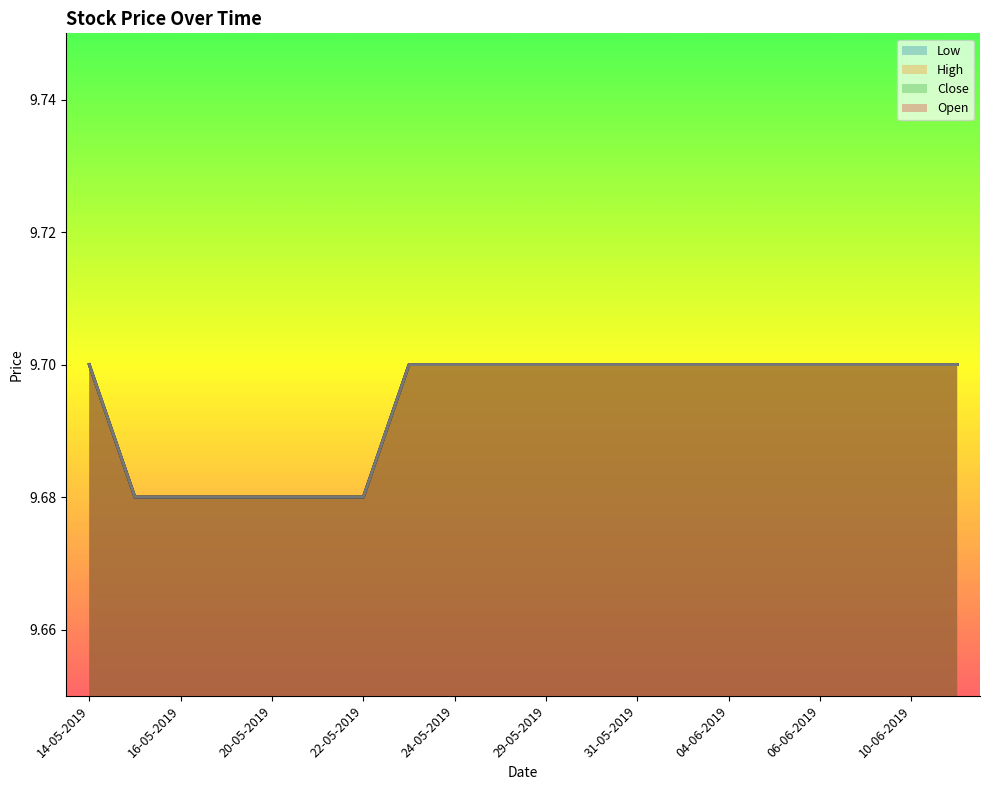

Which series has the largest range (max minus min)?

Low